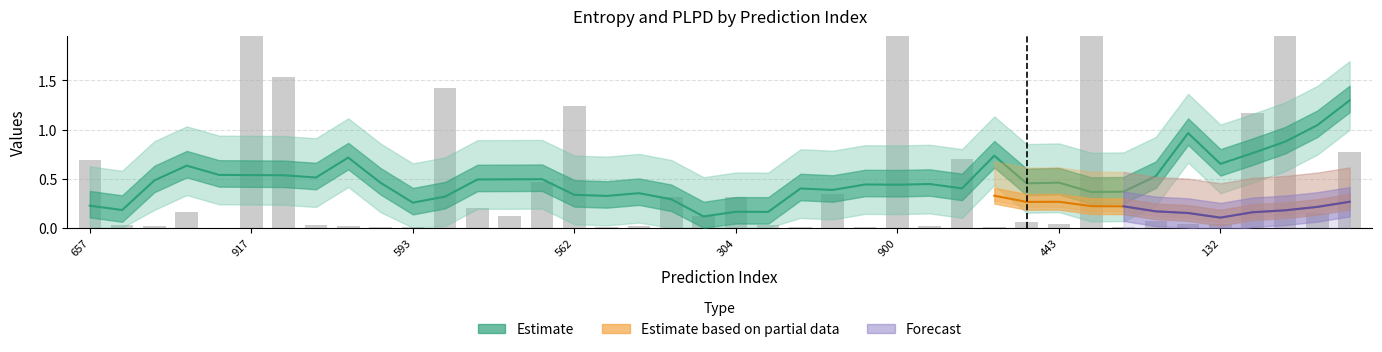

The value at 492 is 4.0. True or false?

False